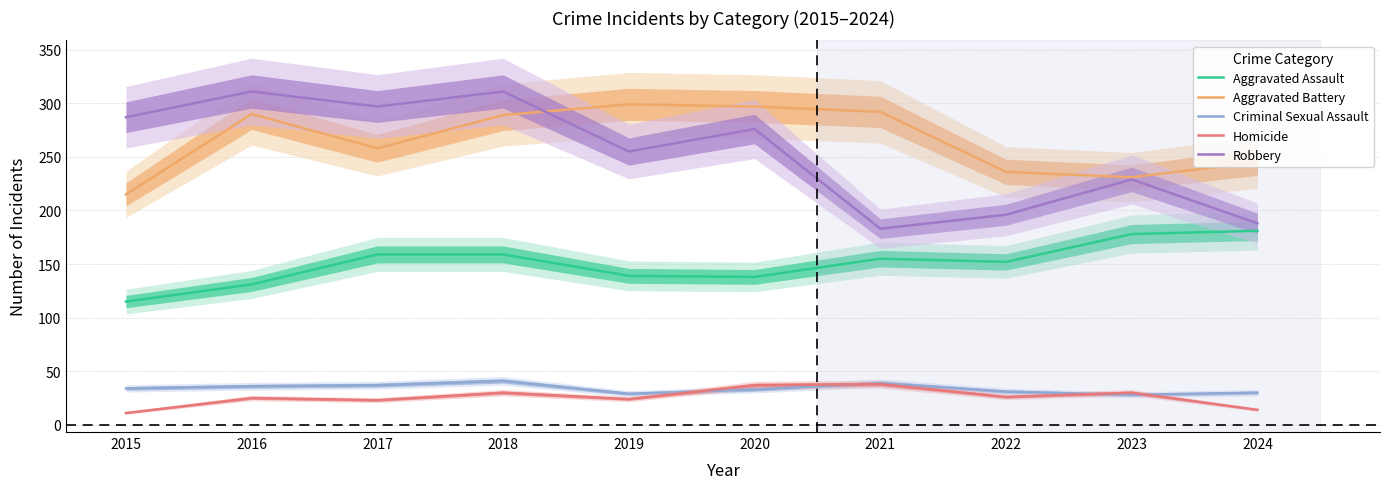

At which category does the chart reach its peak across all series?

2016